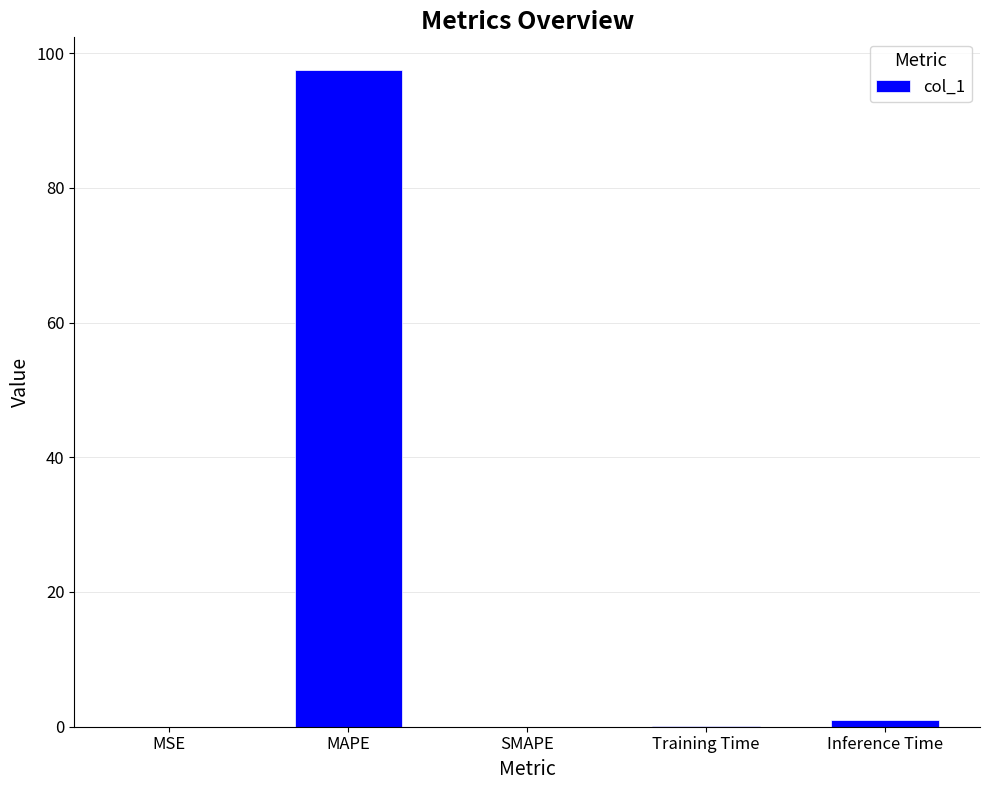

Which label corresponds to the largest value in the chart?

MAPE